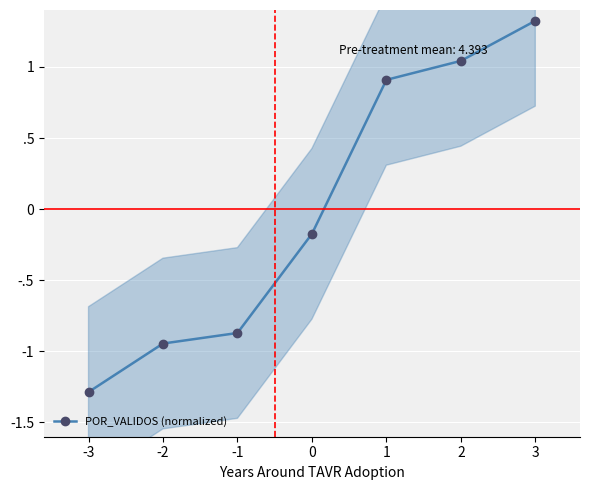

How many distinct data groups are displayed?

1